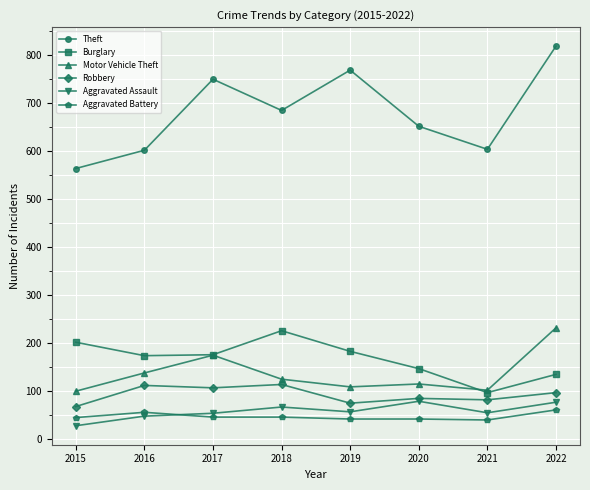

Is it true that Theft equals 1257 at 2022?

False